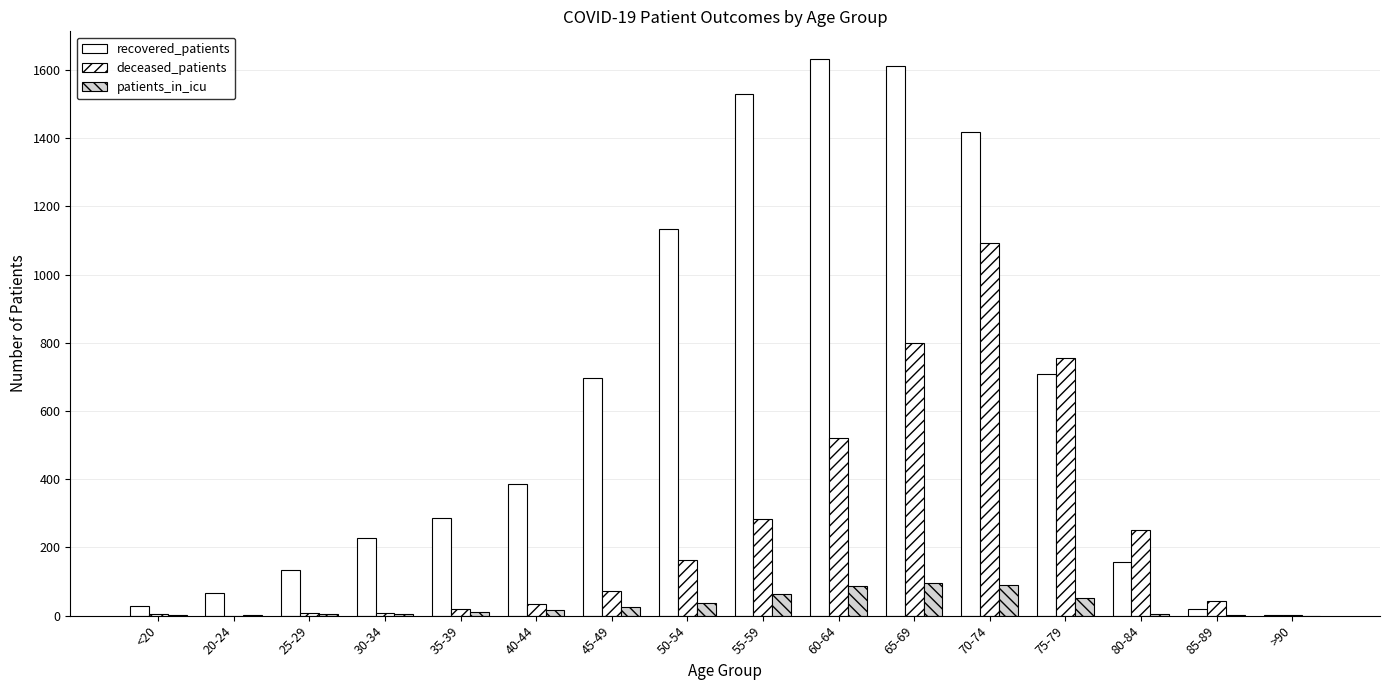

At 65-69, list the series in order from smallest to largest.

patients_in_icu, deceased_patients, recovered_patients